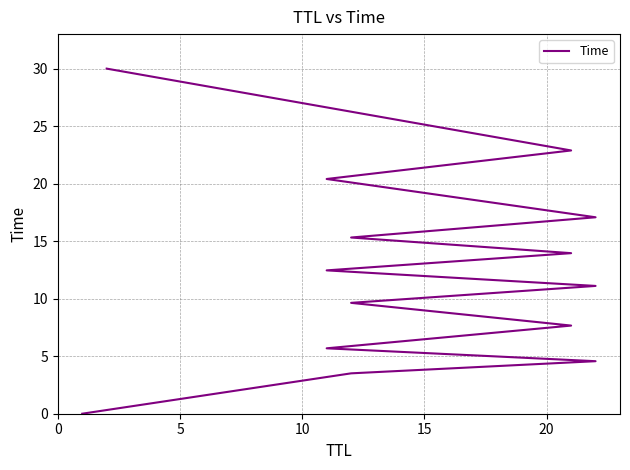

The value at 10 is 17.1. True or false?

True